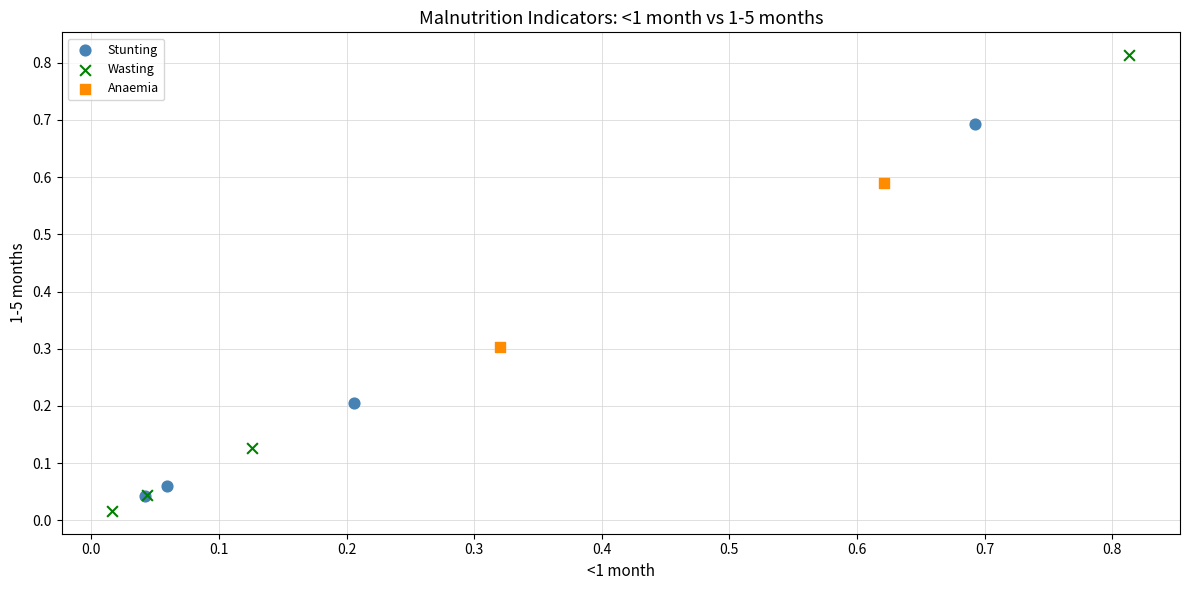

Which series contains the lowest Y value?

Wasting